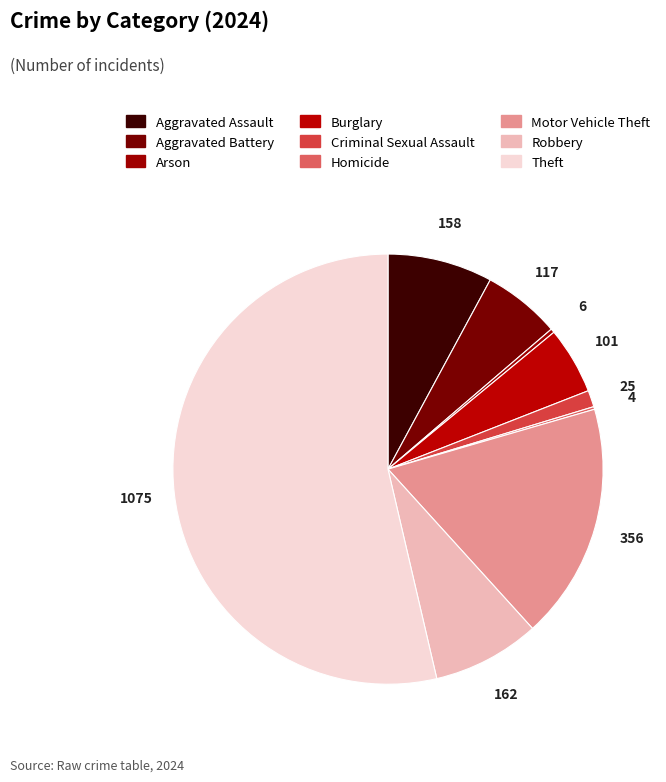

To the nearest percent, what is the difference between the largest and smallest slice percentages?

53%